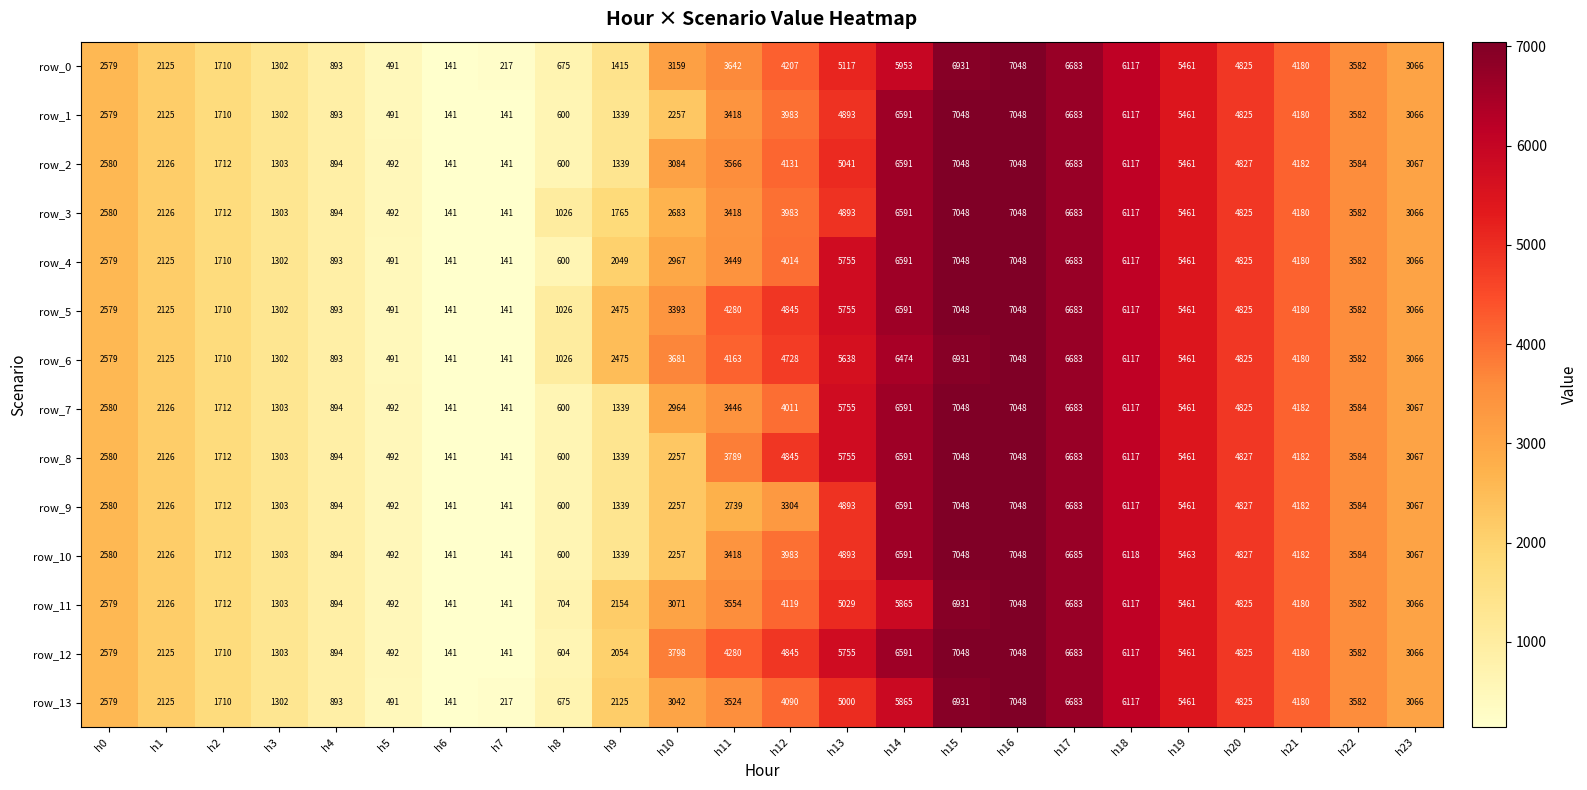

What is the approximate value of row_1 at h7?

141